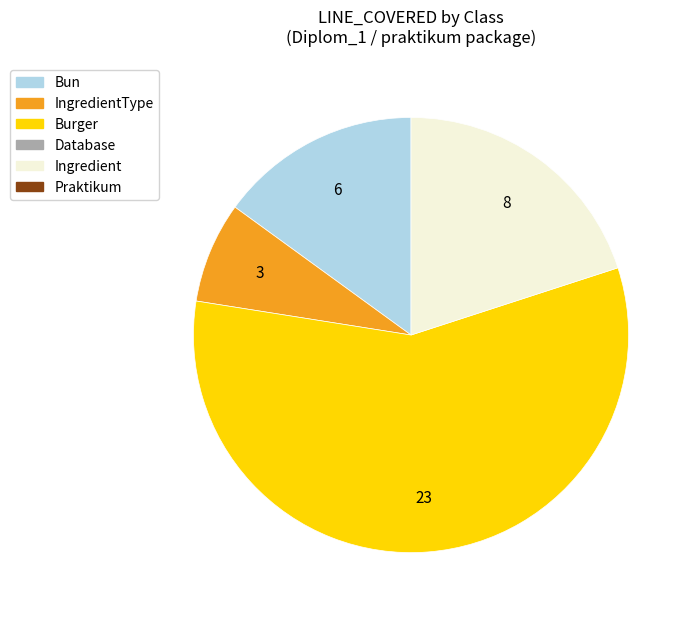

Is there a majority slice in this chart?

Yes